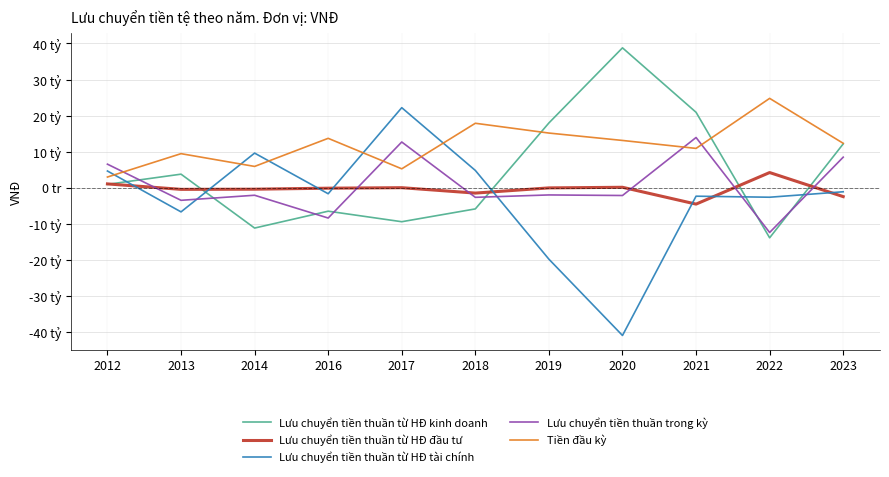

What are all the series names shown in the legend?

Lưu chuyển tiền thuần từ HĐ kinh doanh, Lưu chuyển tiền thuần từ HĐ đầu tư, Lưu chuyển tiền thuần từ HĐ tài chính, Lưu chuyển tiền thuần trong kỳ, Tiền đầu kỳ